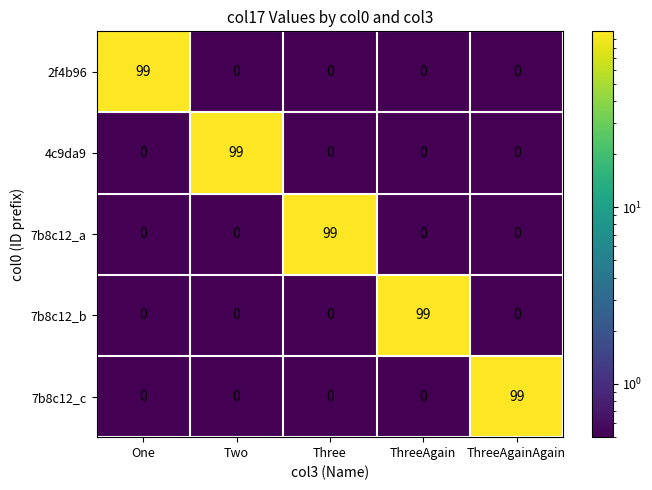

What is the total value across all series at ThreeAgainAgain?

99